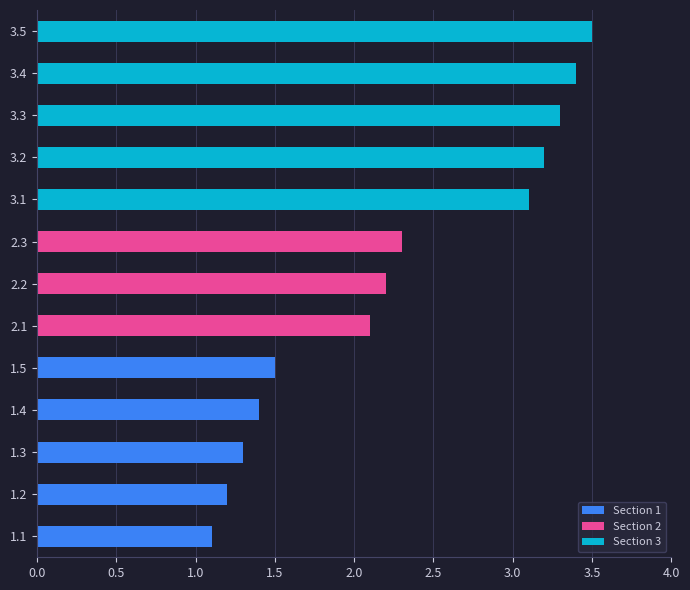

Approximately how many times larger is the value at 2.1 compared to 2.3?

0.9